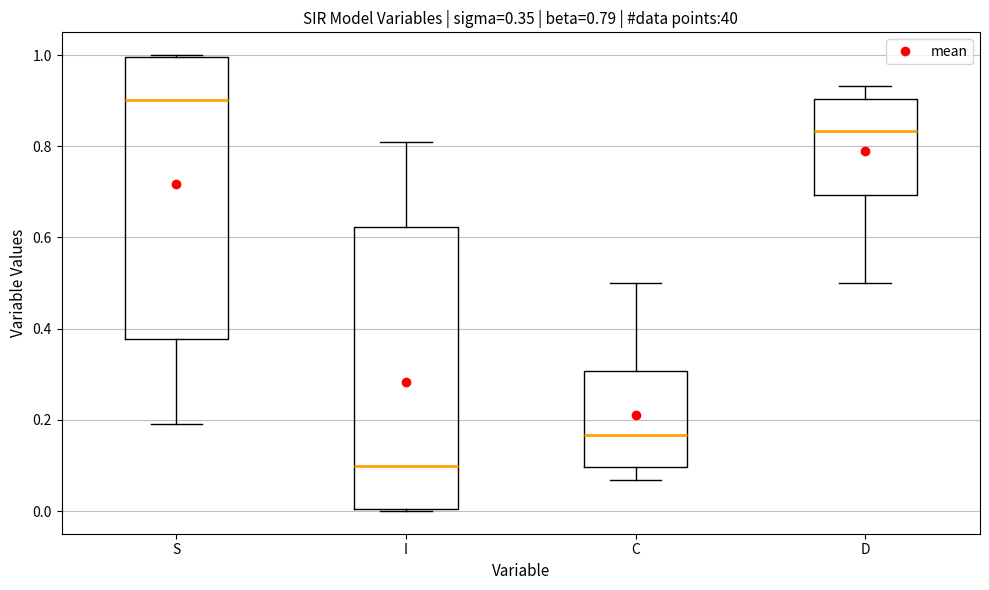

Which box has the highest median line?

S